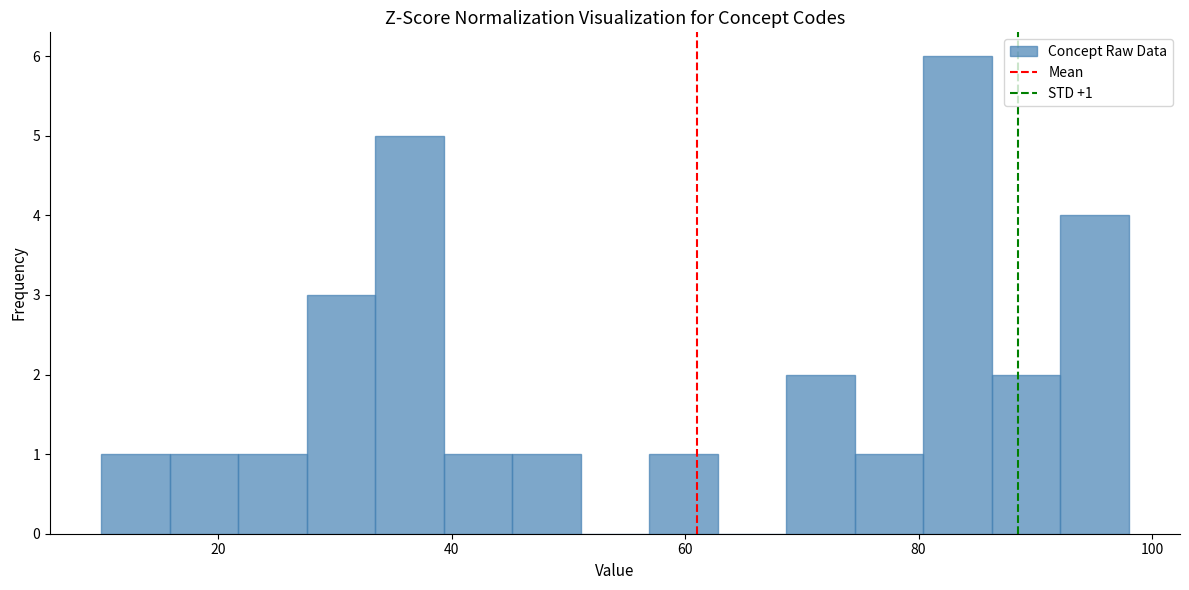

Read against the x-axis, roughly where is the centre of the tallest bar?

84